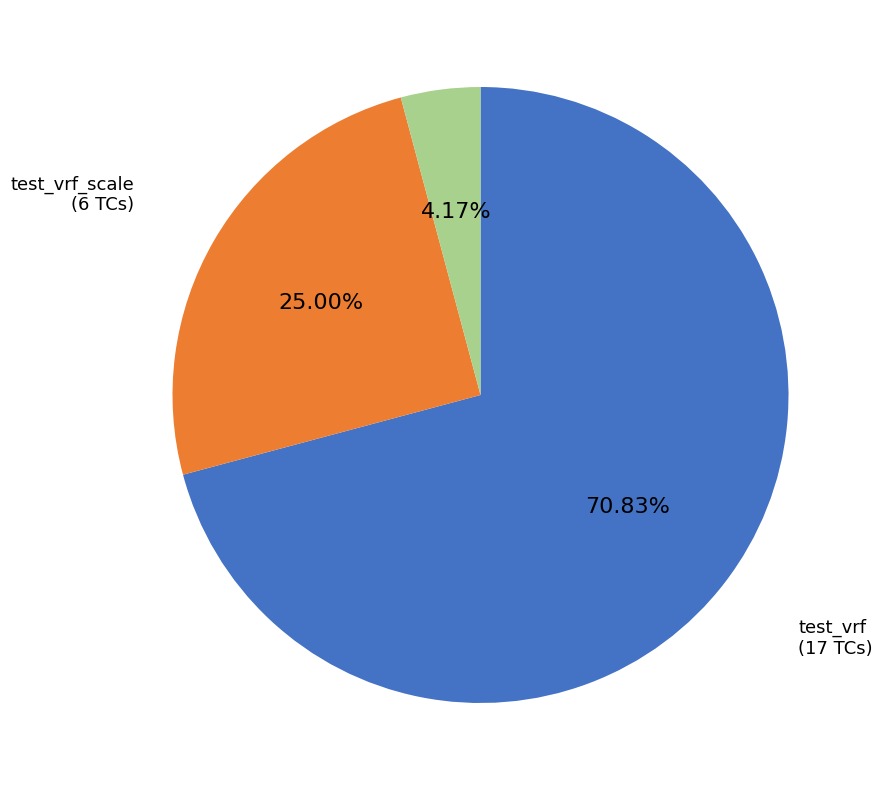

Is there a majority slice in this chart?

Yes